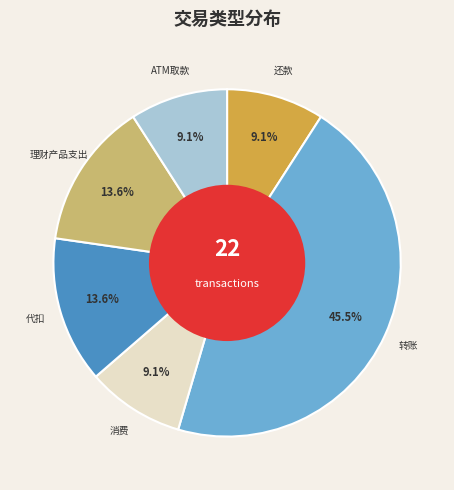

Is there a majority slice in this chart?

No